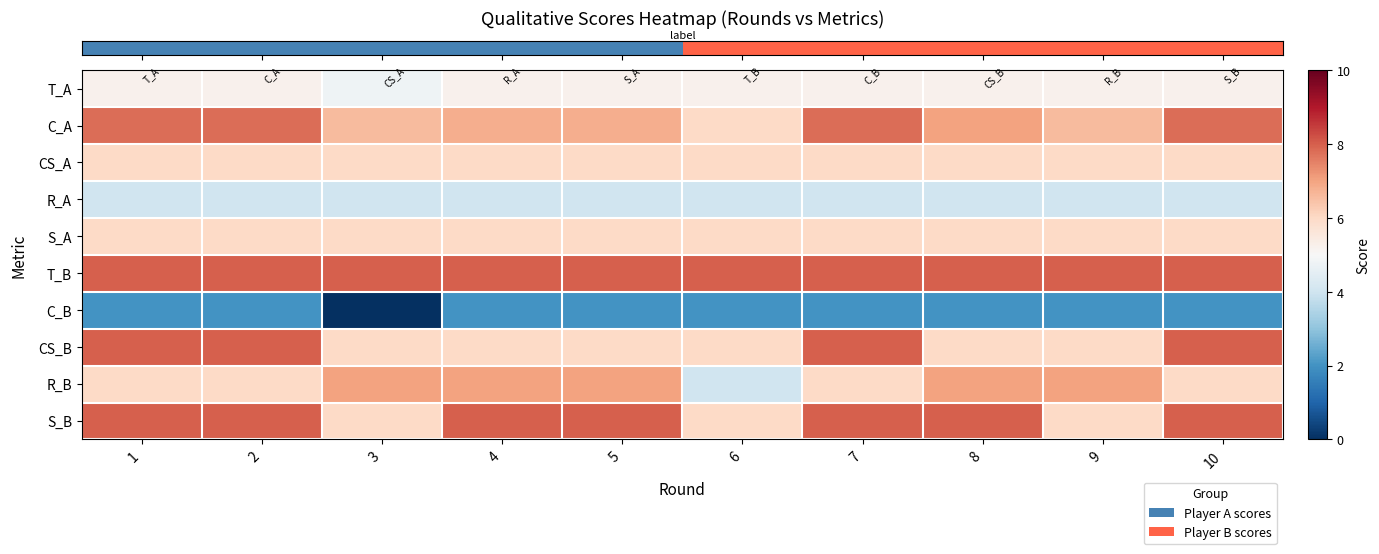

At which category is the sum across all series the highest?

1